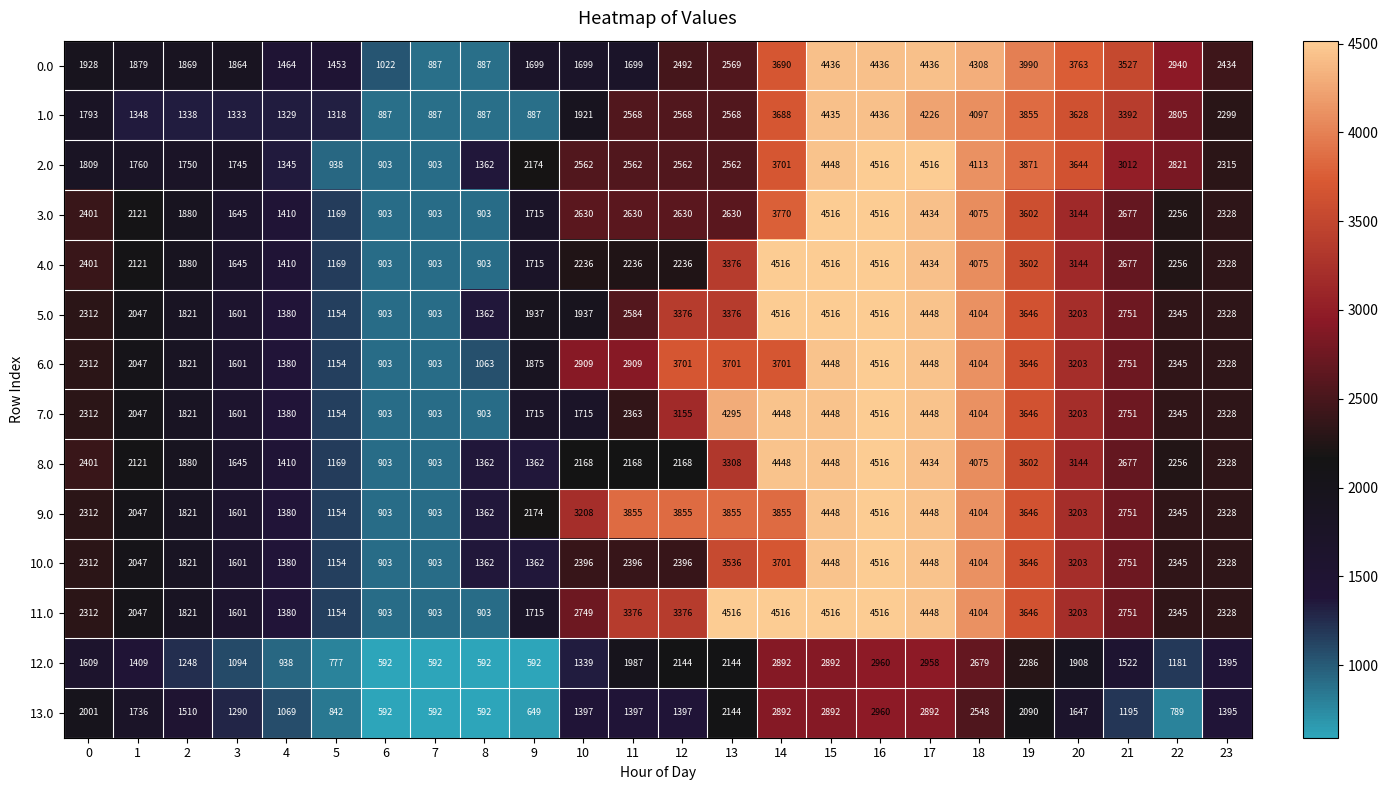

What is the maximum value for 5.0?

4516